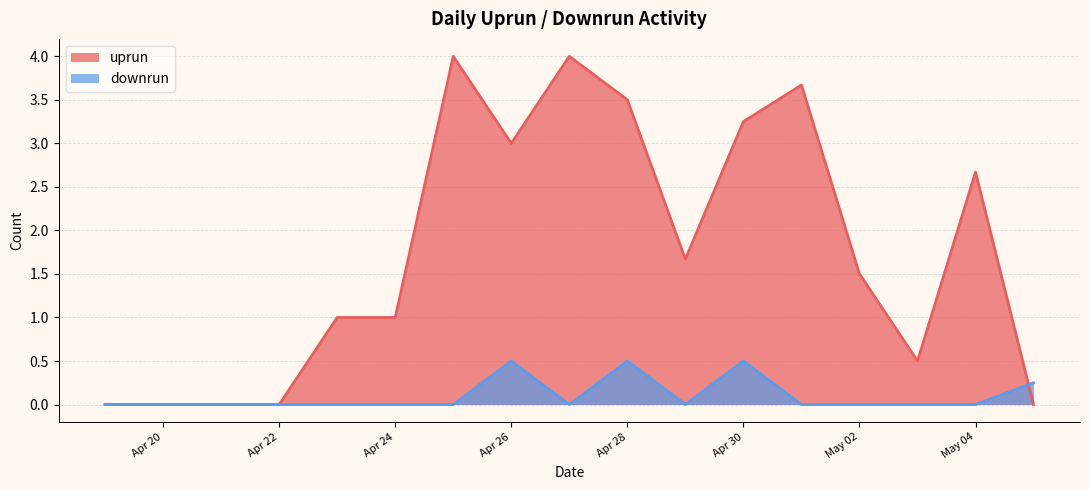

What is the label of the 17th point from the left?

2024-05-05